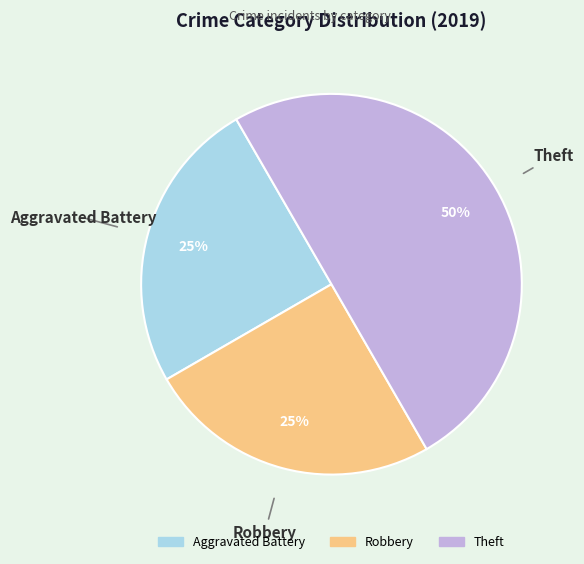

To the nearest percent, what portion does Aggravated Battery represent?

25%